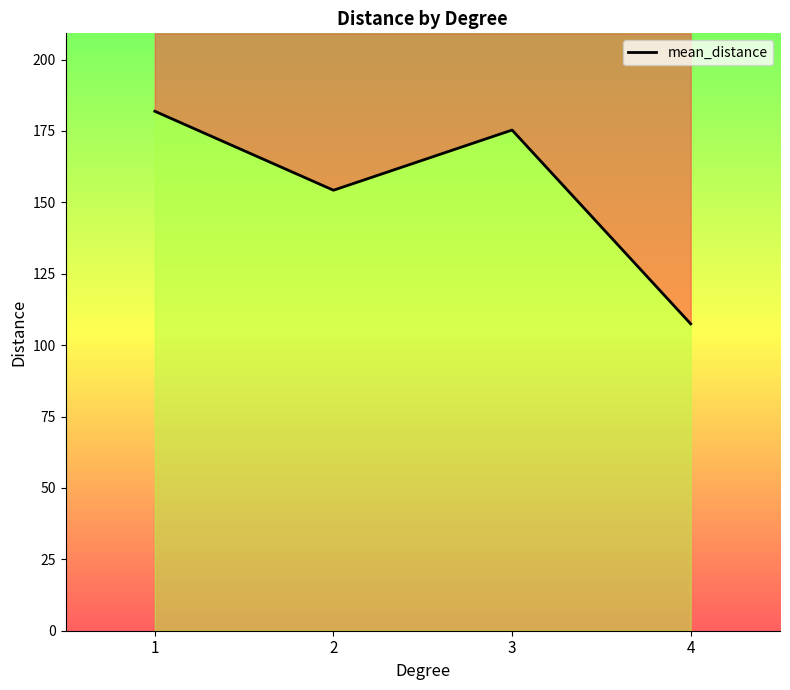

What is the greatest value displayed?

181.9